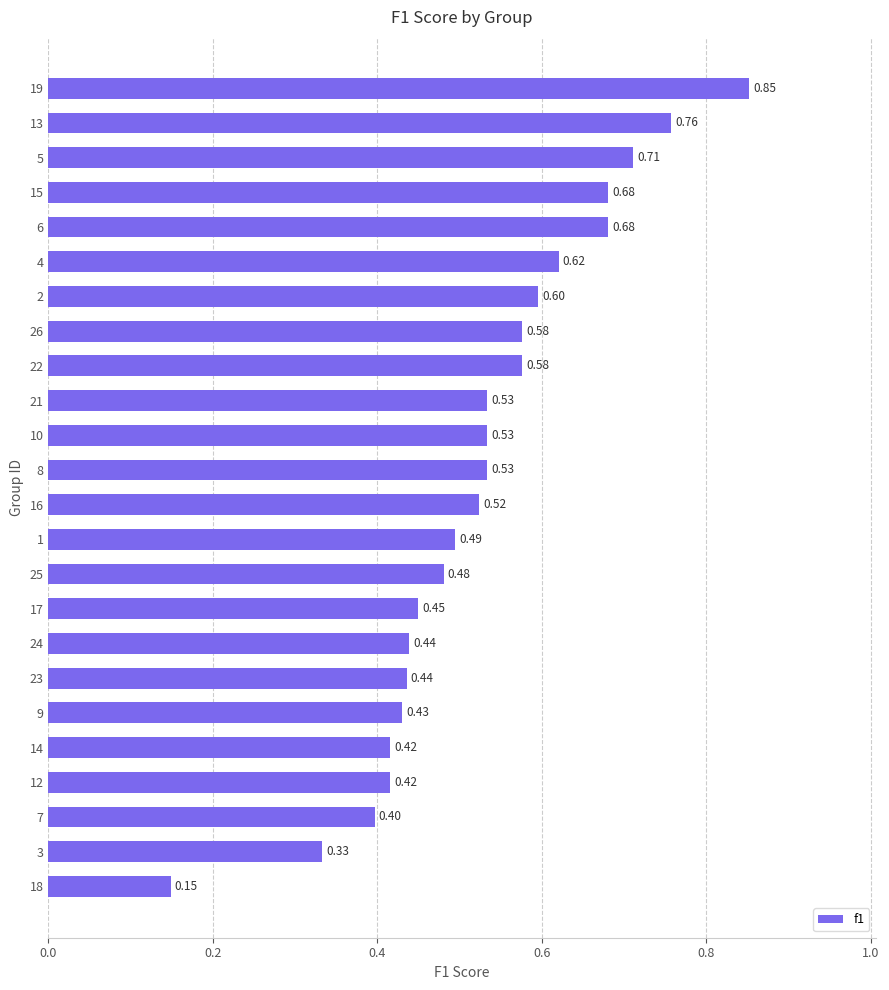

What is the difference between the second highest and minimum values?

0.6